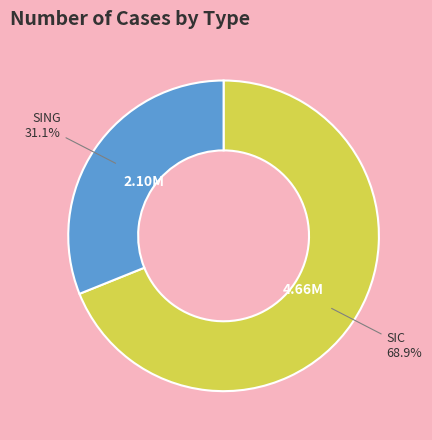

What percentage do SIC and SING together represent?

100.0%